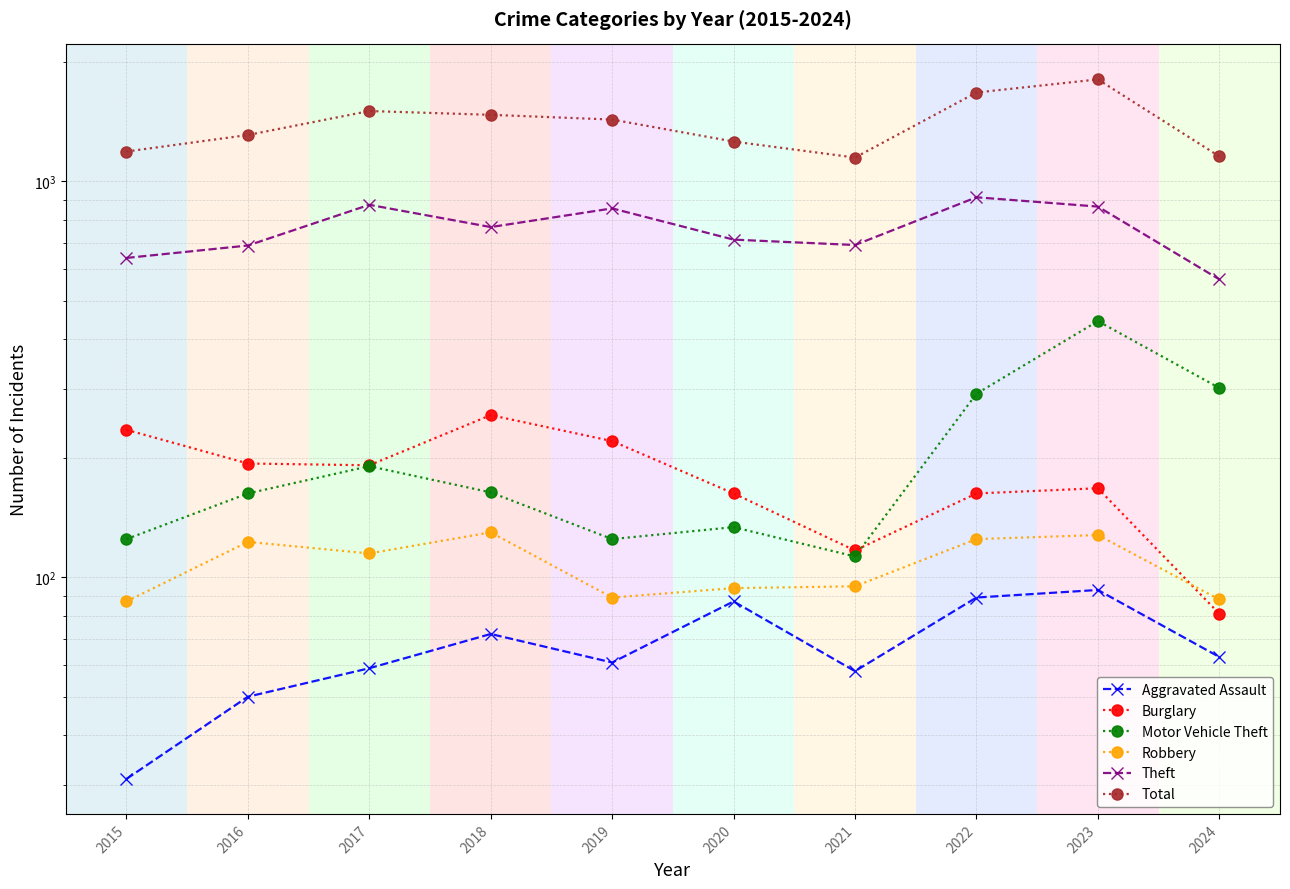

List the labels in order of Aggravated Assault value, largest first.

2023, 2022, 2020, 2018, 2024, 2019, 2017, 2021, 2016, 2015